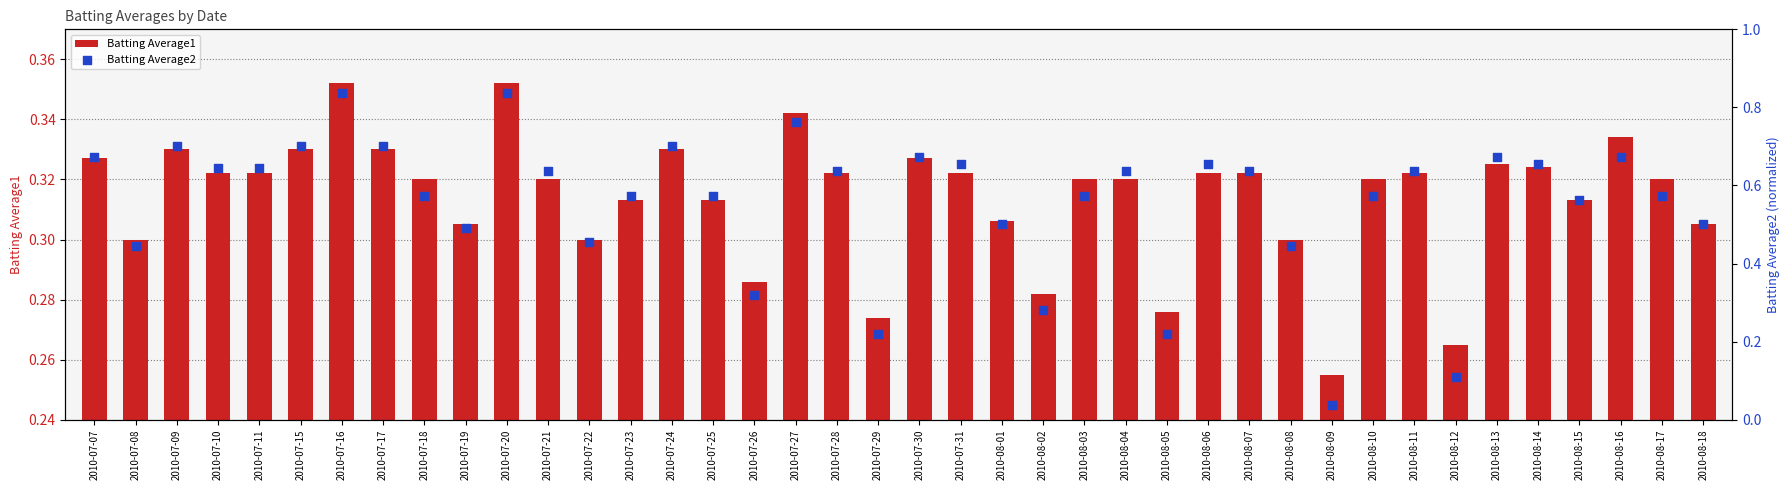

At which category is the sum across all series the highest?

2010-07-16